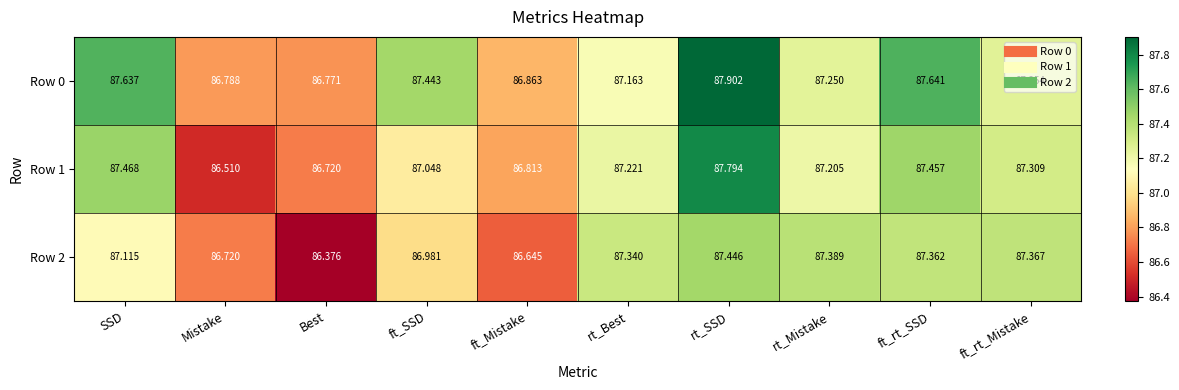

Rank the categories by Row 0 value from highest to lowest.

rt_SSD, ft_rt_SSD, SSD, ft_SSD, ft_rt_Mistake, rt_Mistake, rt_Best, ft_Mistake, Mistake, Best